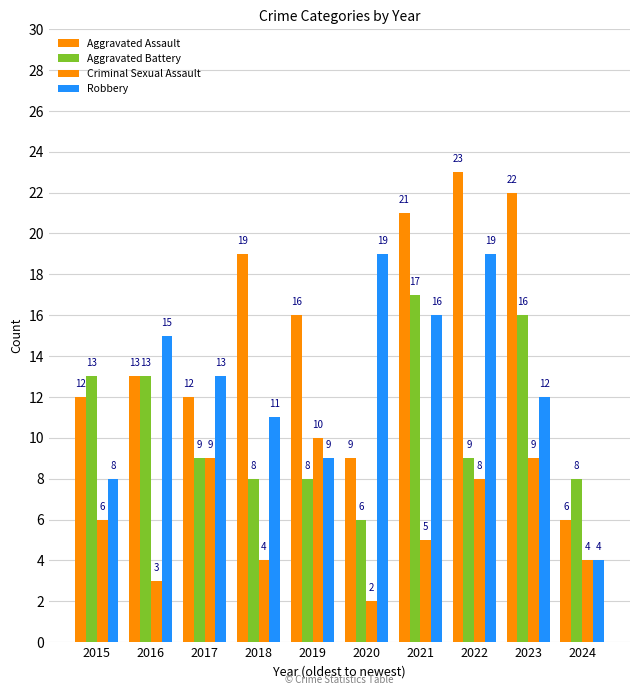

The value of Robbery at 2024 is 4. True or false?

True